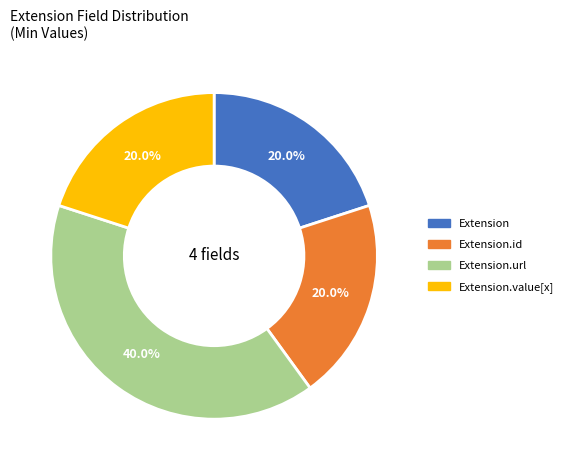

How many slices are in this pie chart?

4